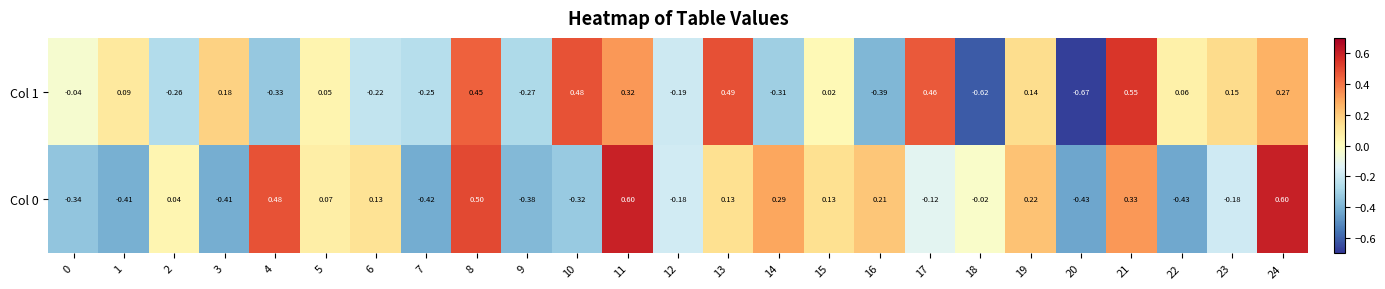

Is the value of Col 1 at 20 greater than the value of Col 0 at 4?

No